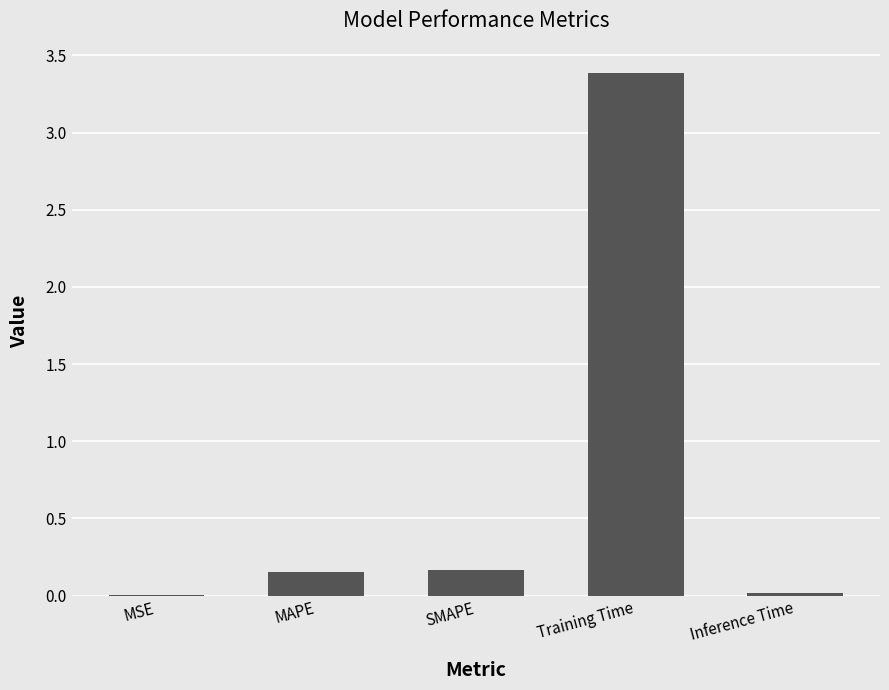

What is the greatest value displayed?

3.4